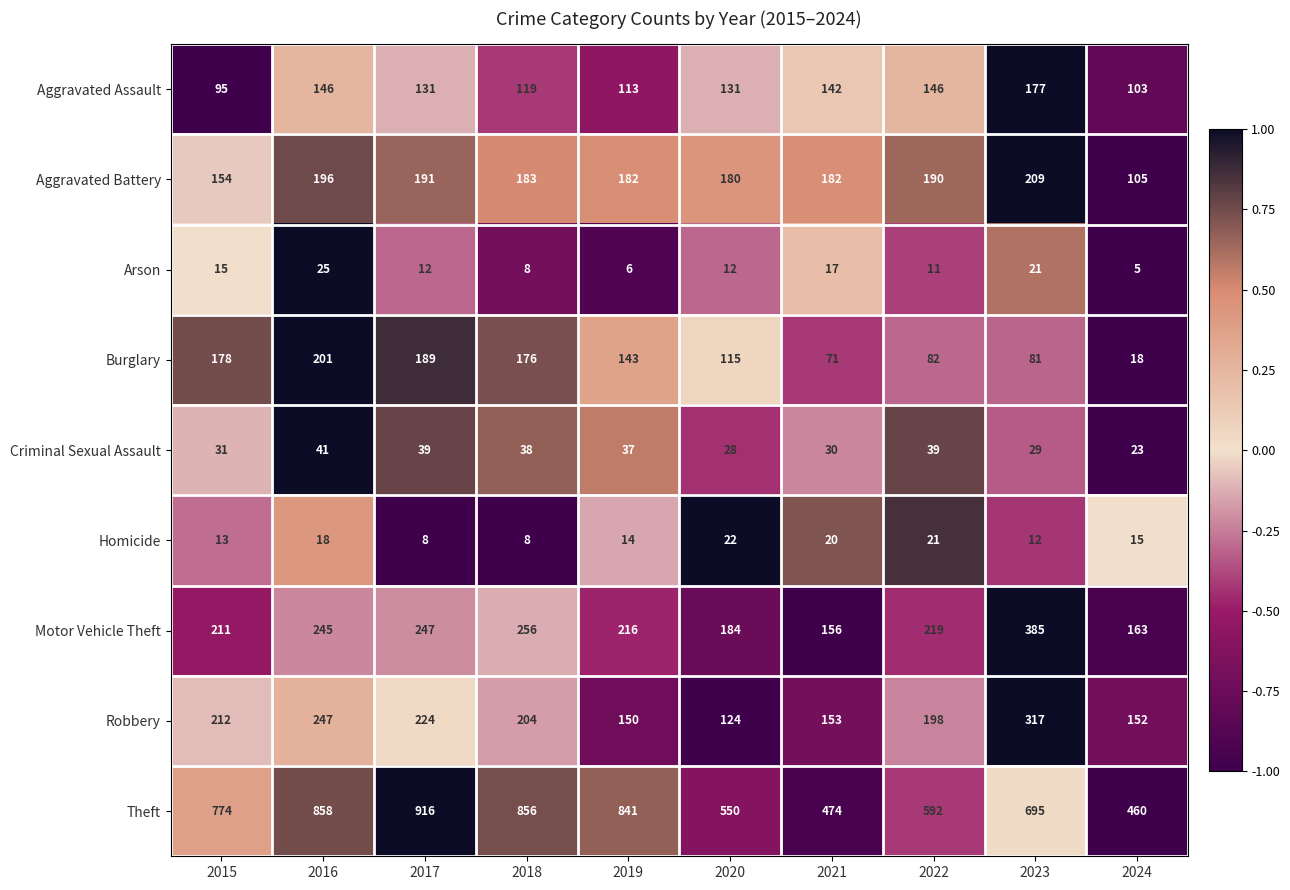

What is the total value across all series at 2016?

1977